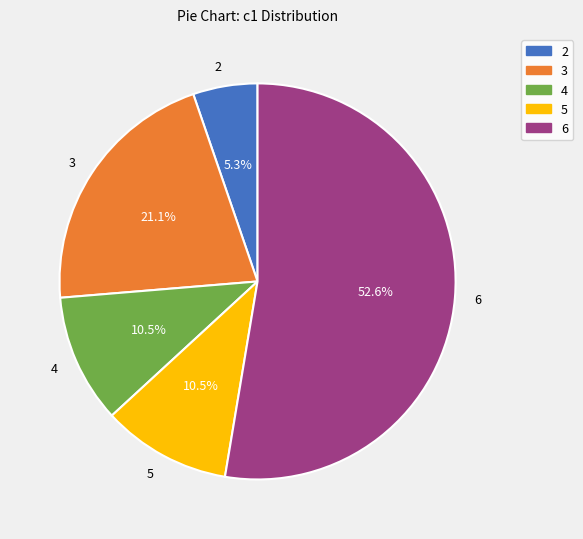

To the nearest percent, what is the average slice percentage?

20%